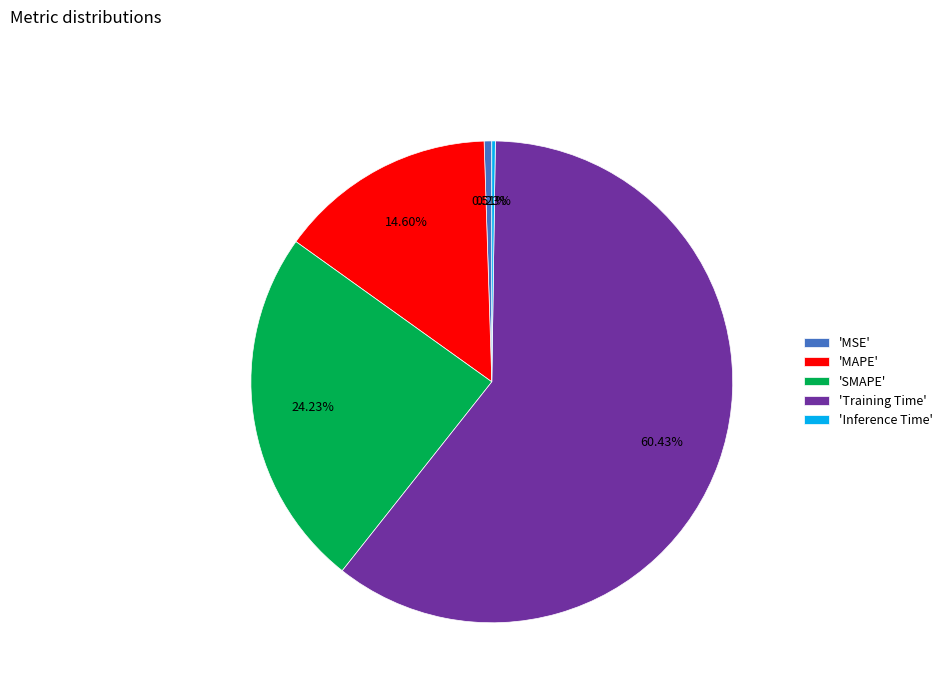

Does any single category account for the majority?

Yes